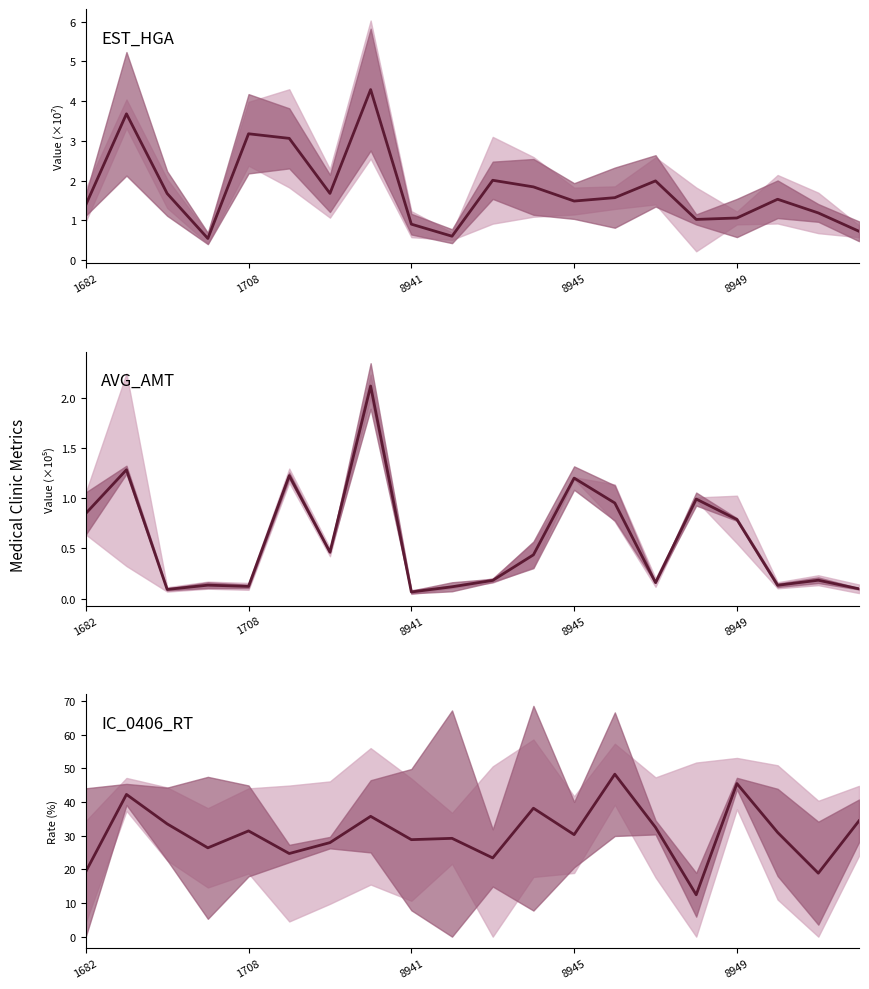

What is the value of the IC_0406_RT point at the 8th from the left?

35.8